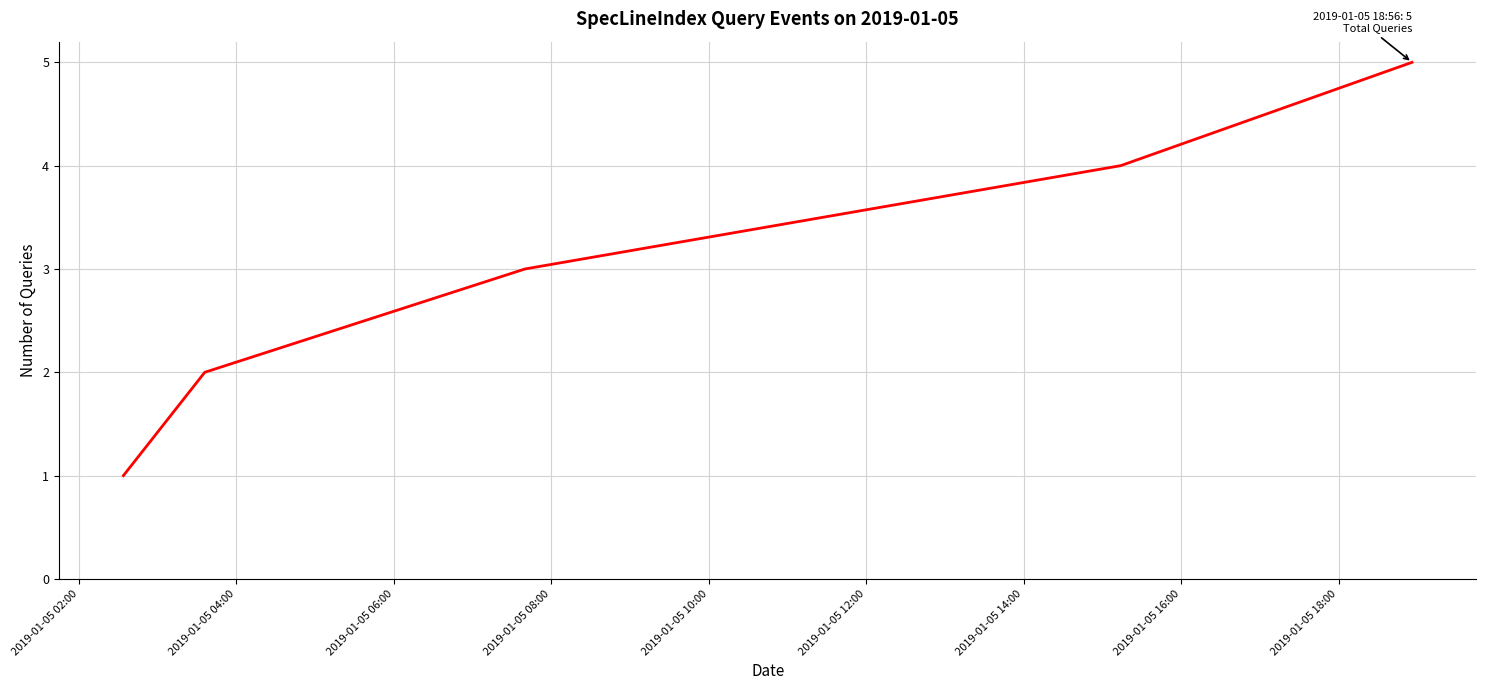

True or false: the data has more than 1 interior local peaks.

False